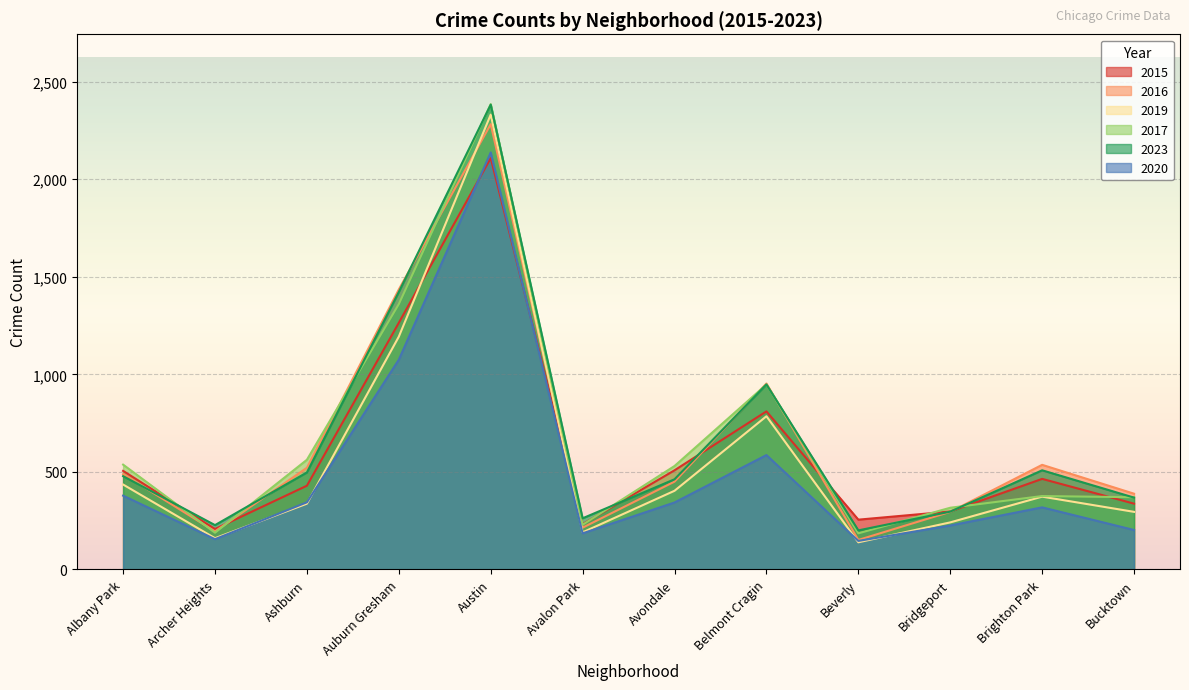

The 2020 series shows 558 at Ashburn. True or false?

False